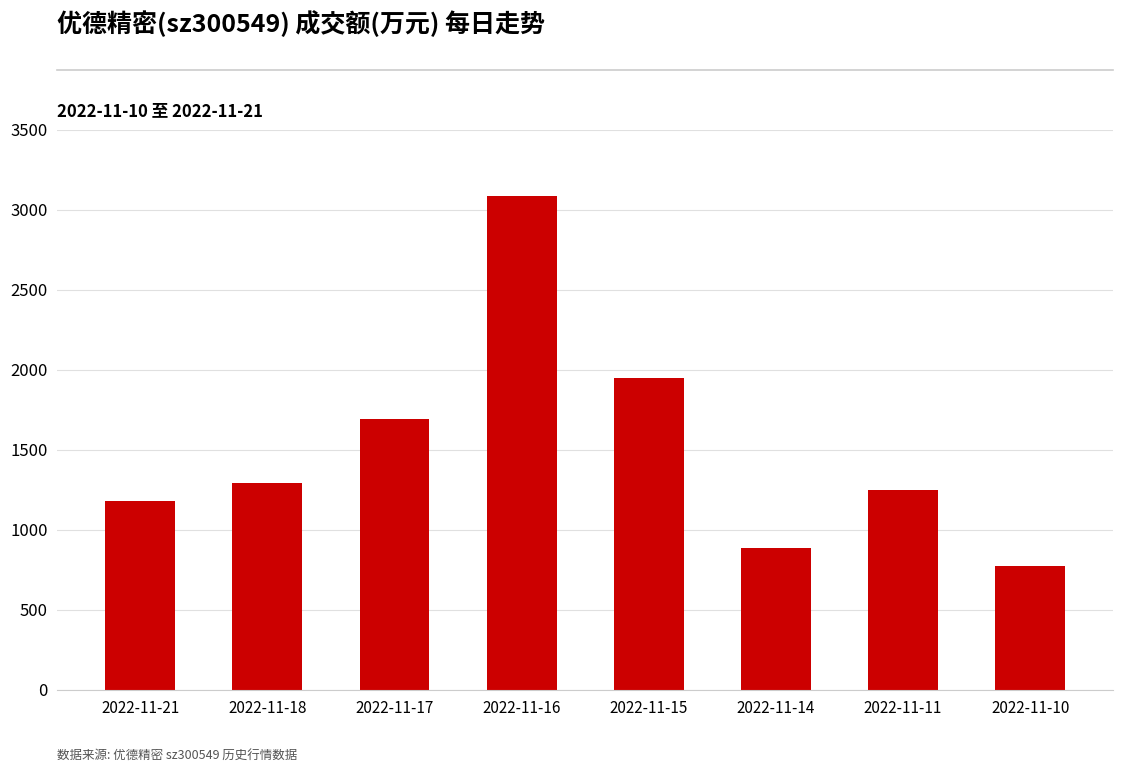

The value at 2022-11-15 is 1272. True or false?

False